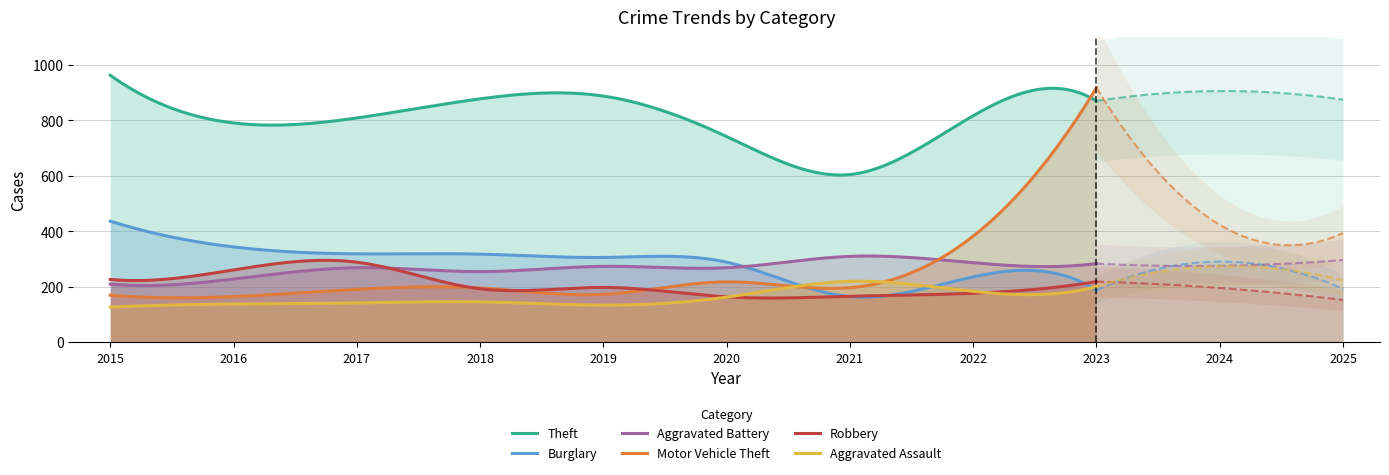

At which label does Aggravated Assault reach its minimum?

2015